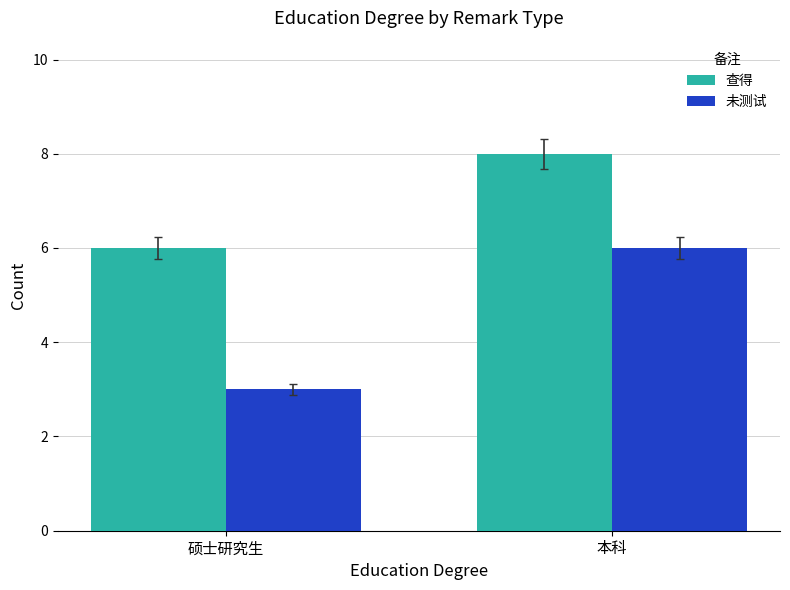

How many categories are shown in the chart?

2